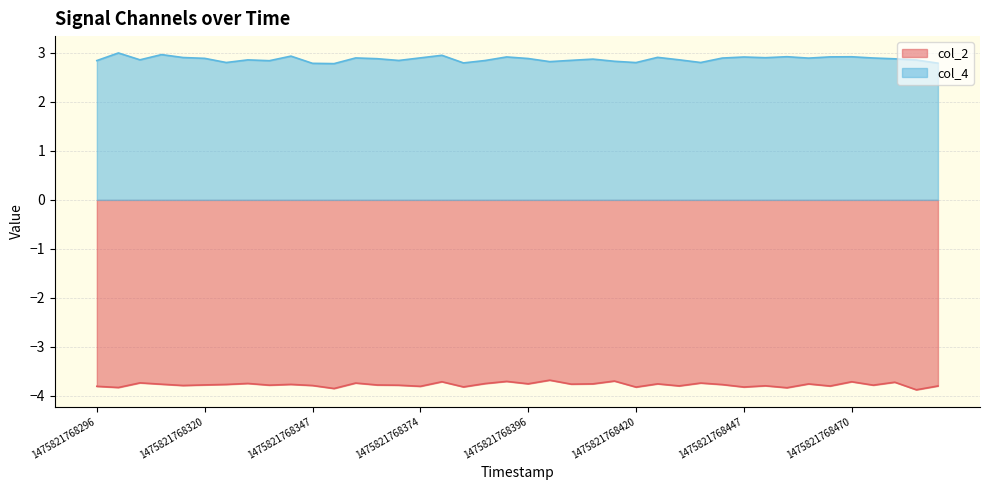

The col_4 series shows 1.6 at 37. True or false?

False